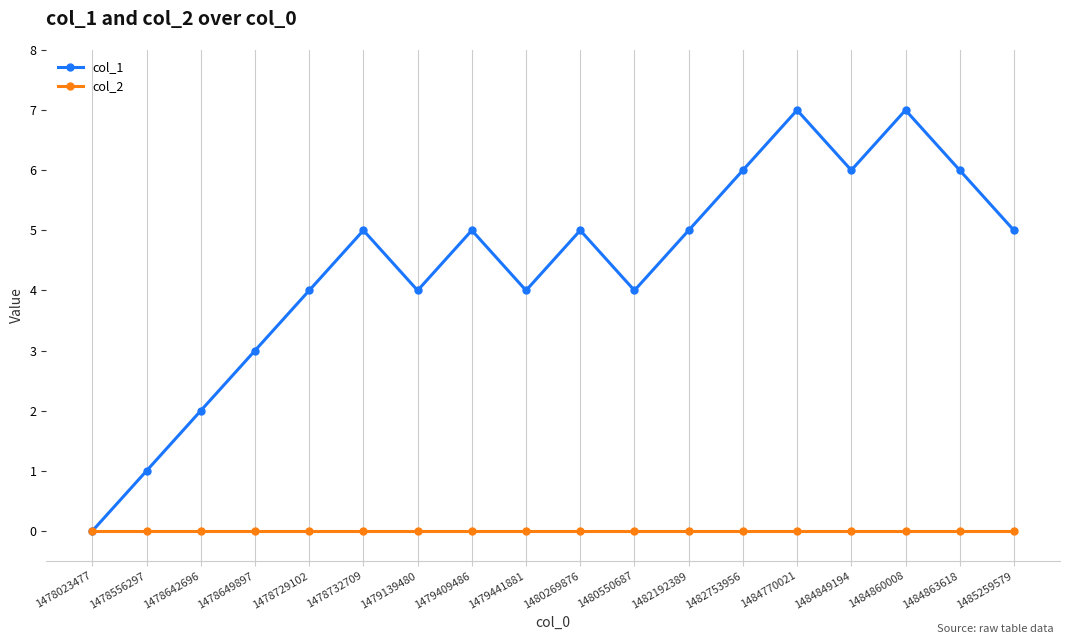

List the series in order of their peak value, lowest first.

col_2, col_1